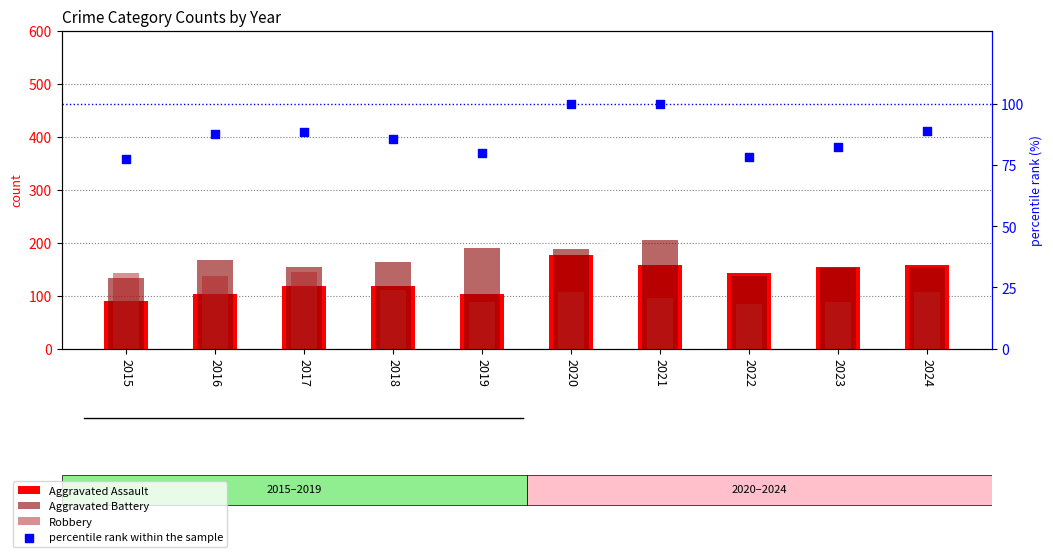

Which series has the widest spread of Y values?

Aggravated Assault